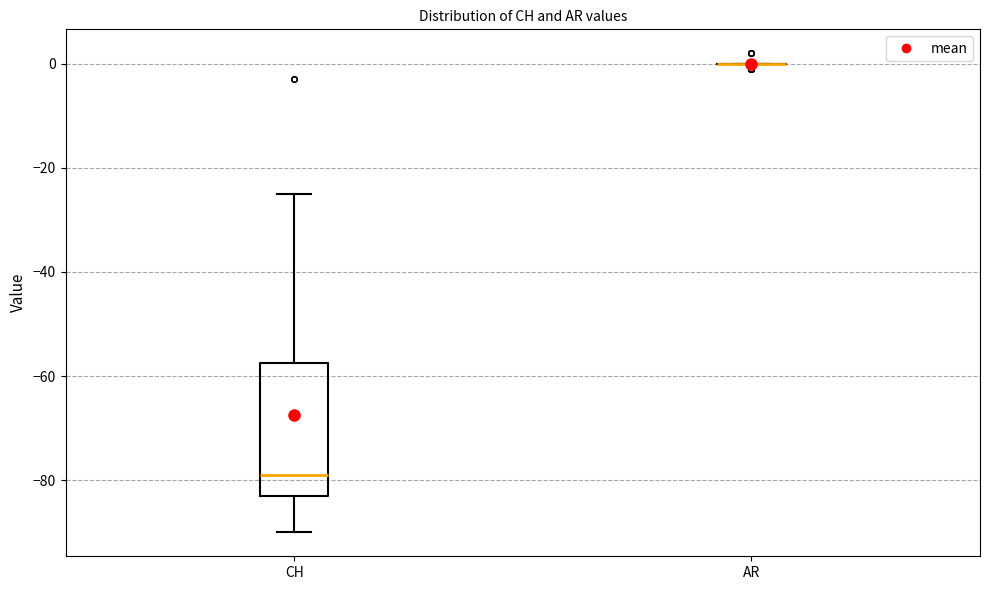

Comparing the boxes themselves (not the whiskers), which one is the tallest?

CH